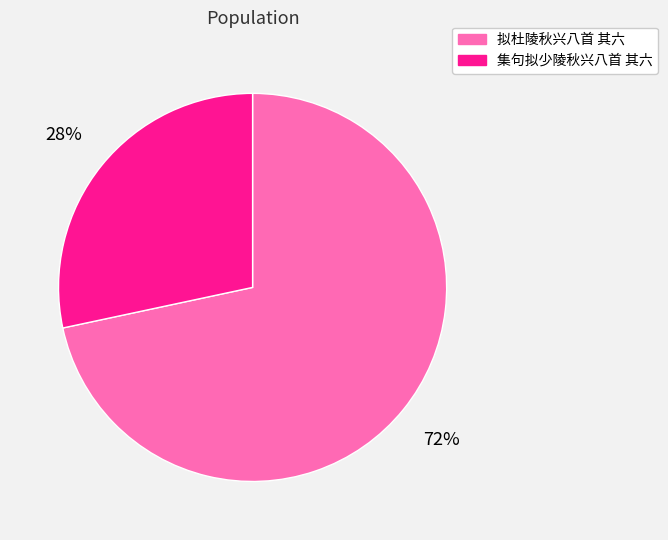

How many segments does this pie chart have?

2